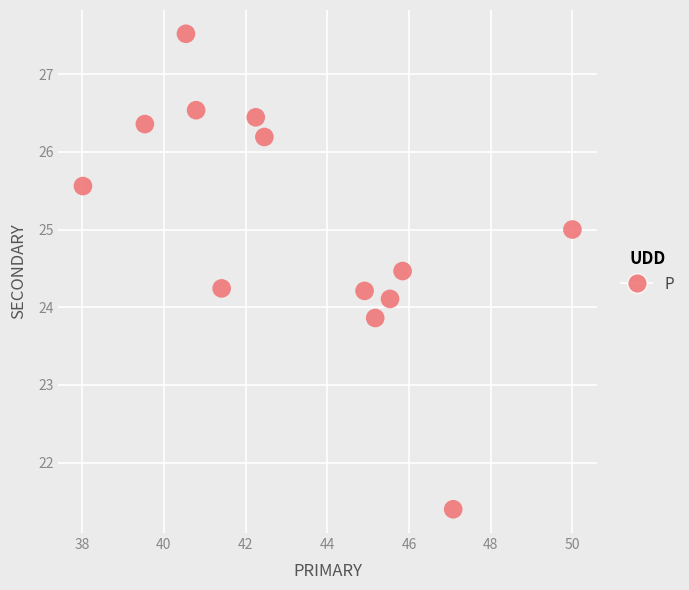

What is the range of X values (max minus min)?

12.0